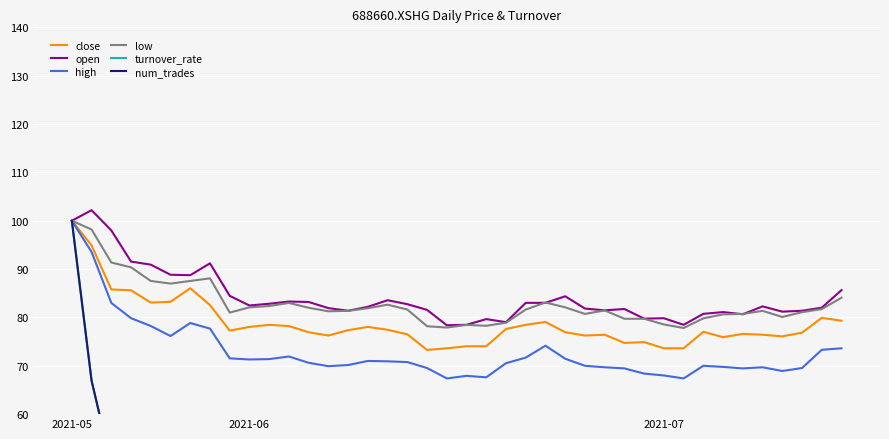

What is the total value across all series at 26?

330.2